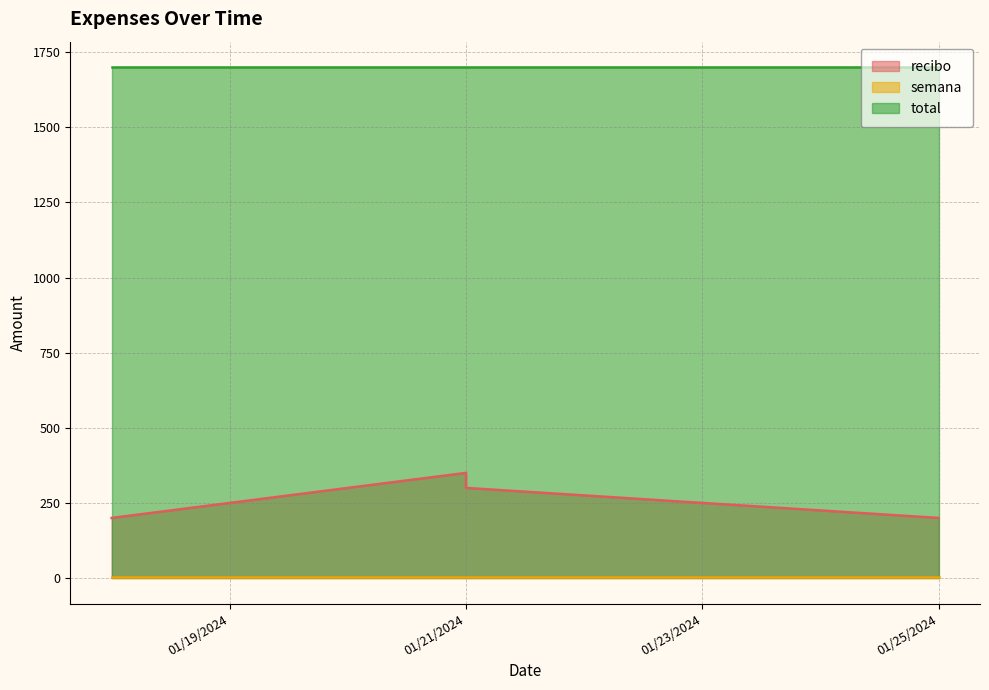

Which category has the highest value in the total series?

1/18/2024